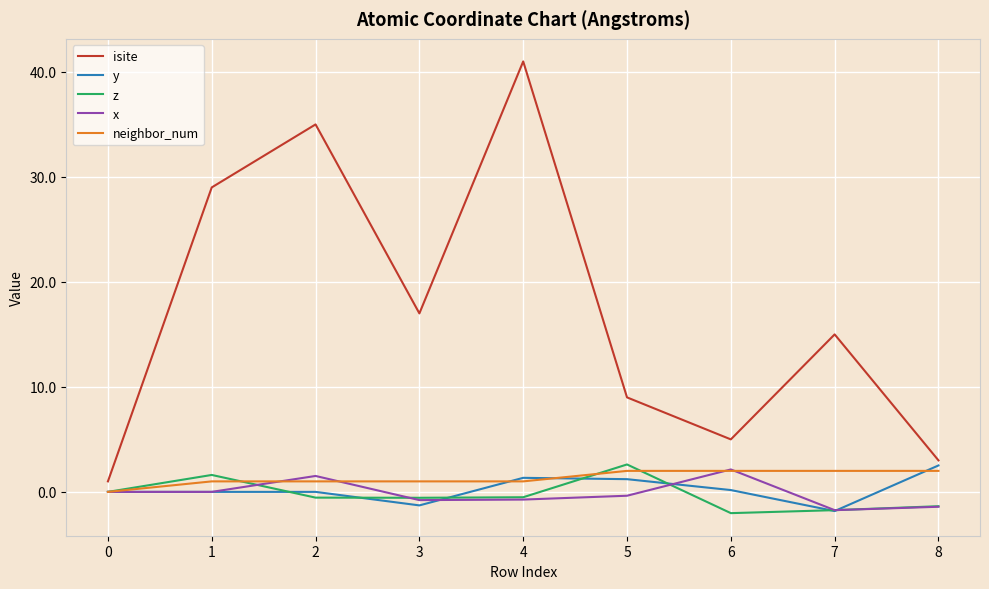

Which series changed the most between 0 and 4?

isite